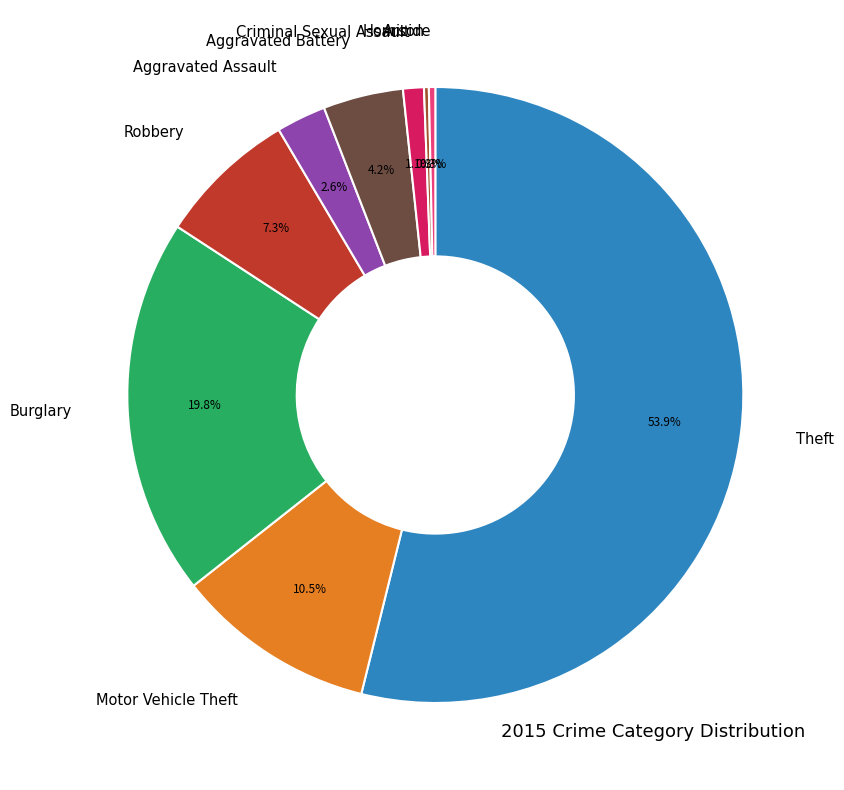

Is there a majority slice in this chart?

Yes